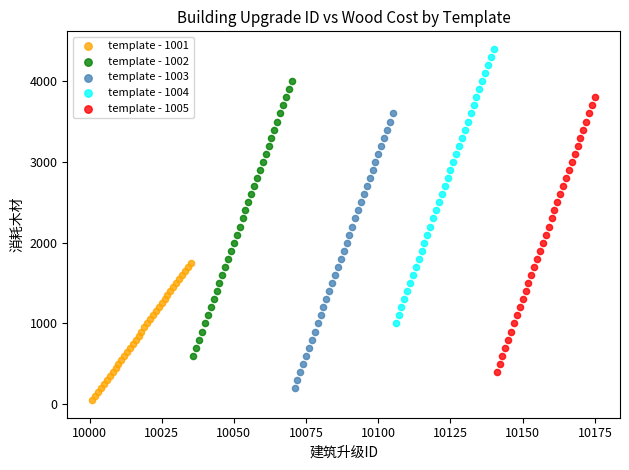

Which series contains the highest Y value?

template - 1004